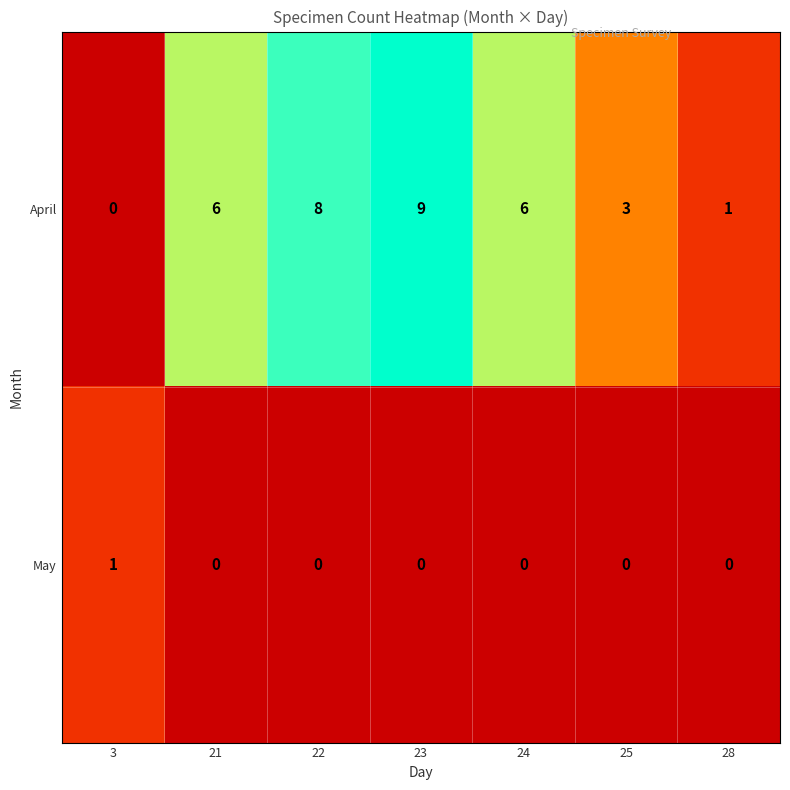

Rank the series by their average value, from lowest to highest.

May, April